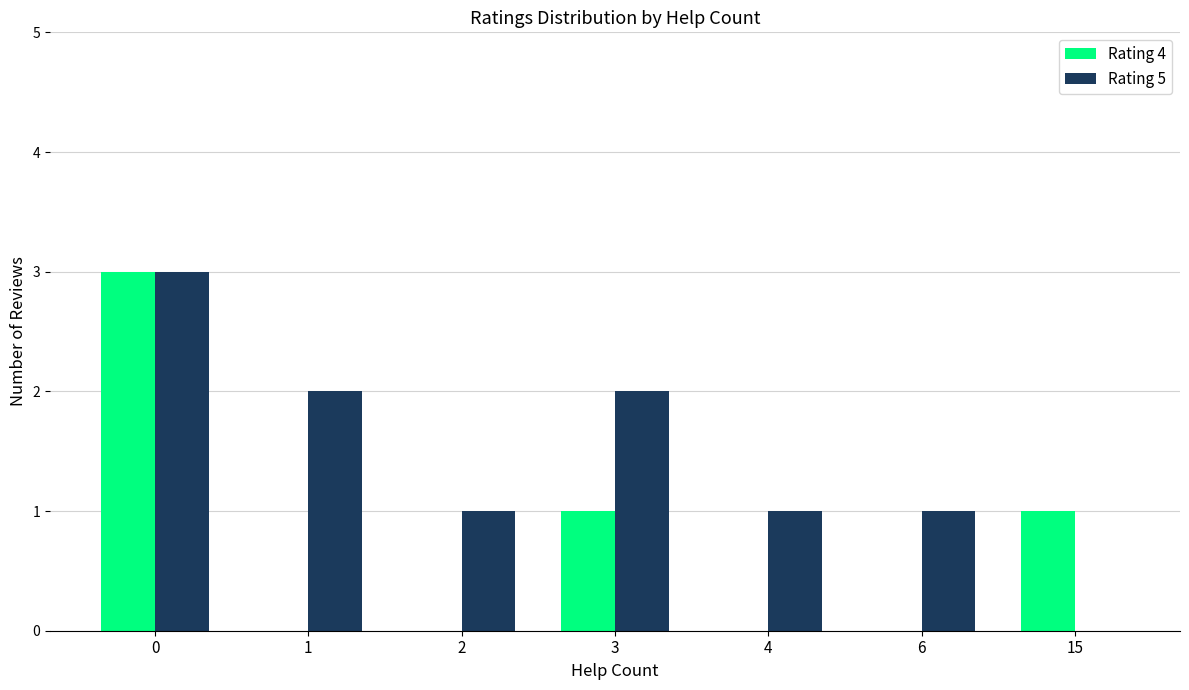

Which series has the largest total across all categories?

Rating 5